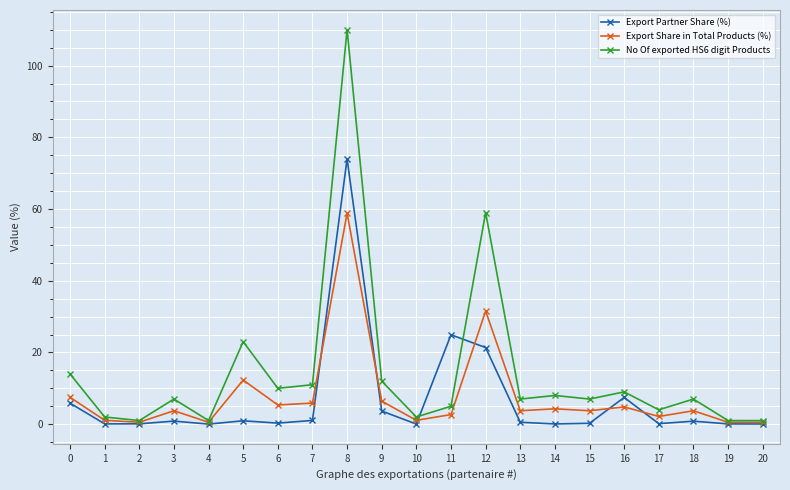

What is the value of the Export Share in Total Products (%) point at the 8th from the left?

5.9